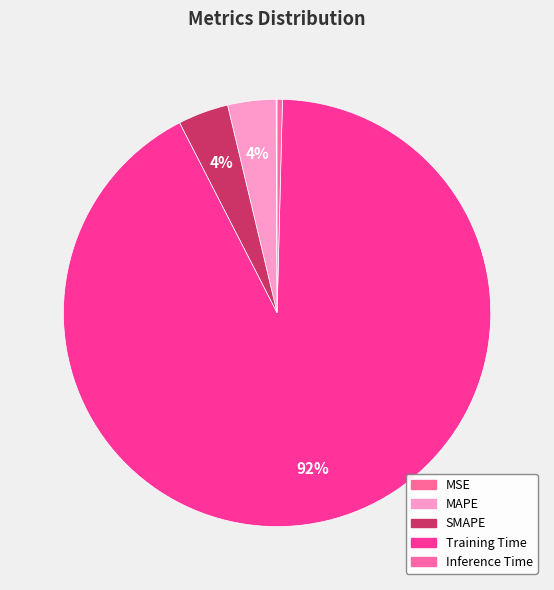

What is the change in value from MSE to MAPE?

+0.1